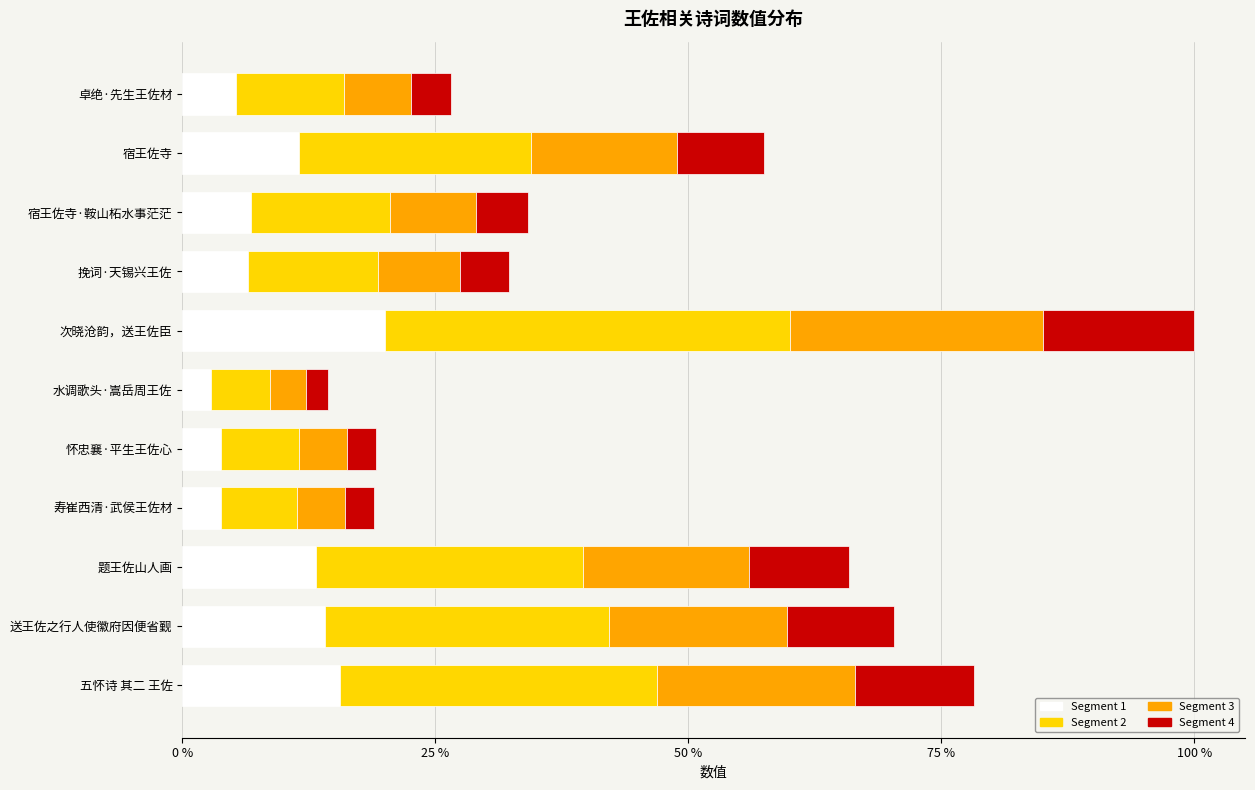

Reading right to left, extract all data points from this chart.

Segment 1: 118971.0	107004.8	100324.0	28825.4	29199.8	21948.6	152180.4	49103.8	52024.6	87519.6	40485.0
Segment 2: 237942.0	214009.6	200648.0	57650.8	58399.6	43897.2	304360.8	98207.6	104049.2	175039.2	80970.0
Segment 3: 148713.8	133756.0	125405.0	36031.8	36499.8	27435.8	190225.5	61379.8	65030.8	109399.5	50606.2
Segment 4: 89228.2	80253.6	75243.0	21619.0	21899.9	16461.5	114135.3	36827.9	39018.5	65639.7	30363.8